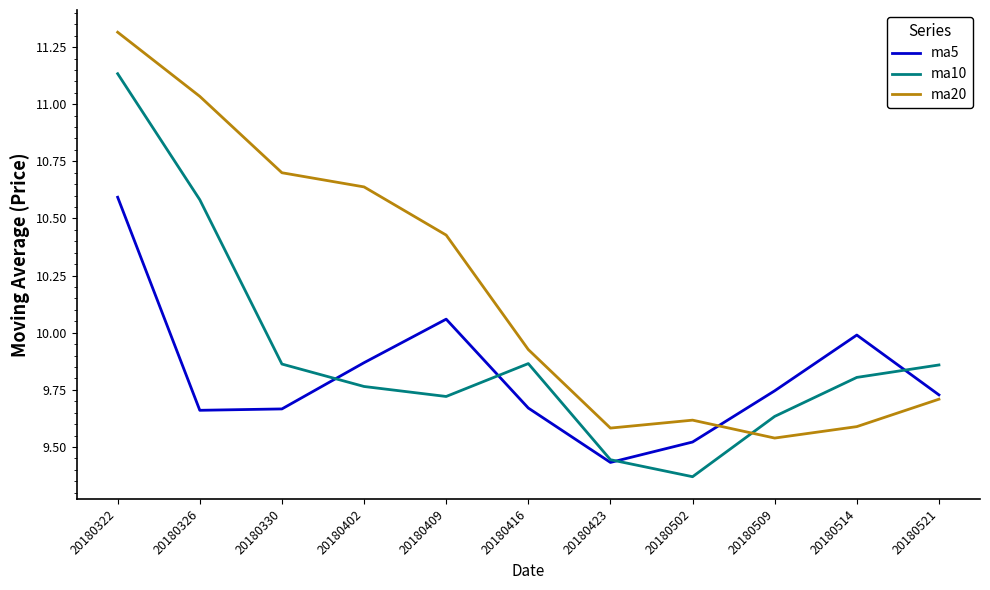

The value of ma5 at 20180514 is 10.0. True or false?

True